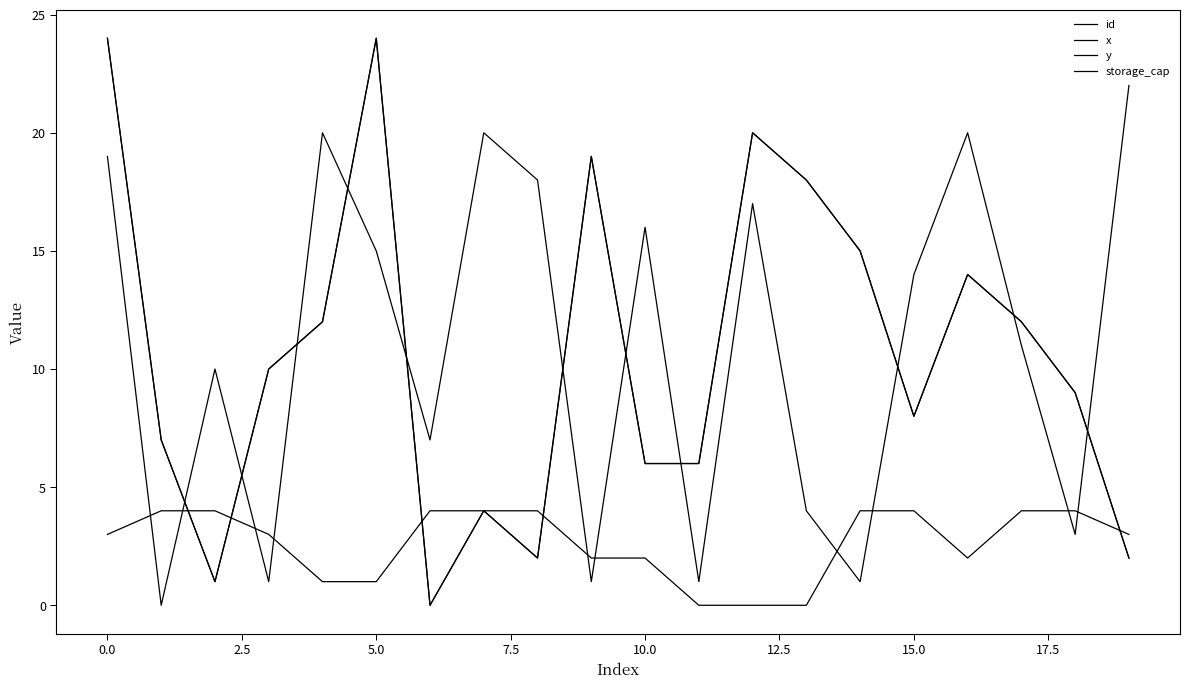

Does the chart display data point markers on the line(s)?

No